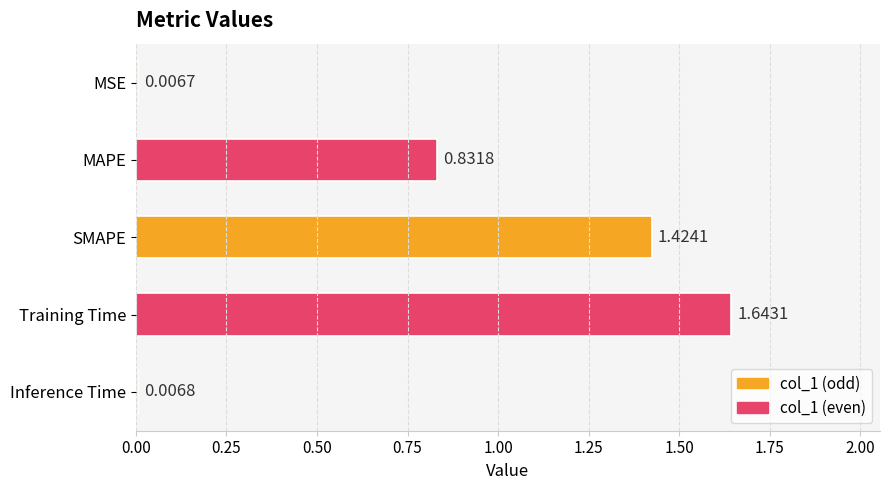

Where is the data nearest to the value 0?

MSE